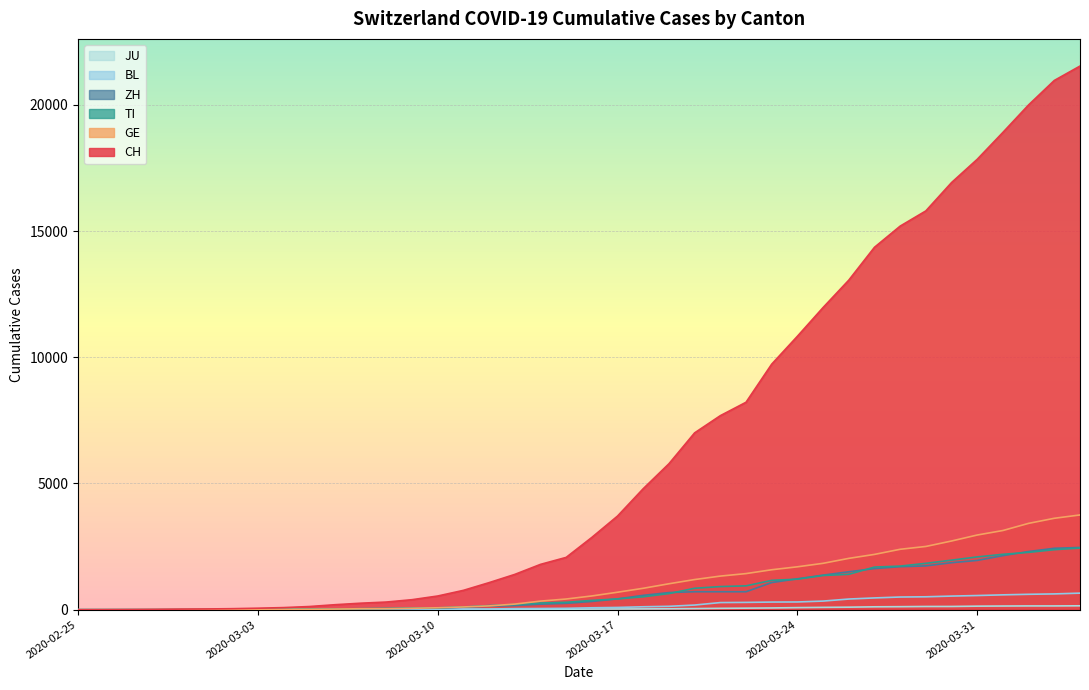

At which category is the sum across all series the highest?

2020-04-04